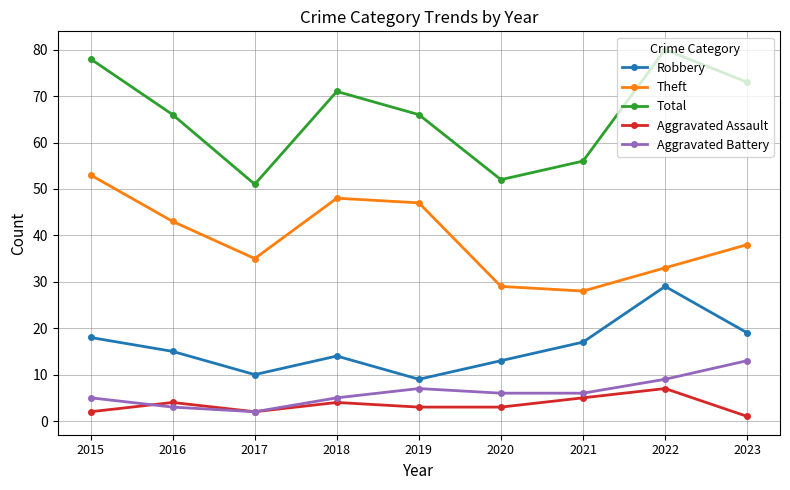

Rank the series by their maximum value, from highest to lowest.

Total, Theft, Robbery, Aggravated Battery, Aggravated Assault